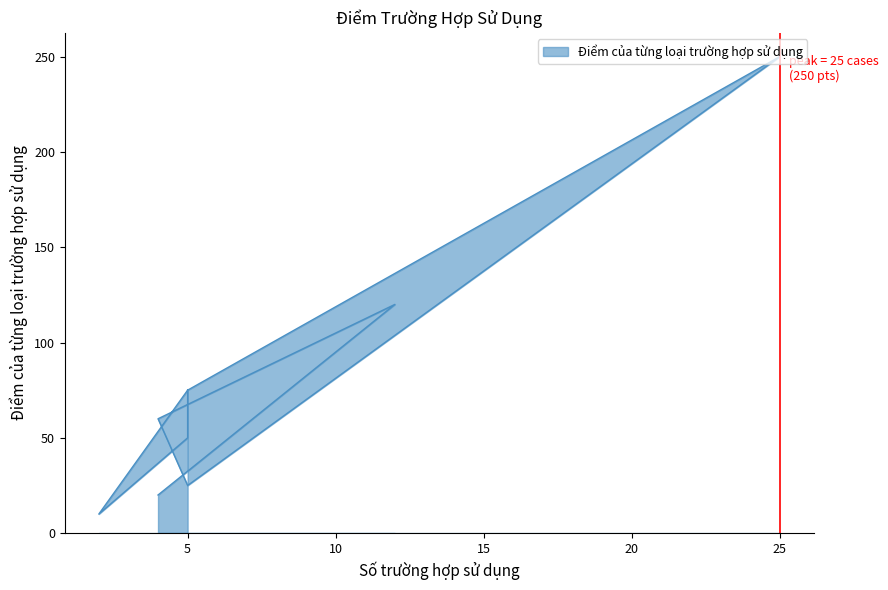

Approximately how many times larger is the value at 4 compared to 2?

6.0